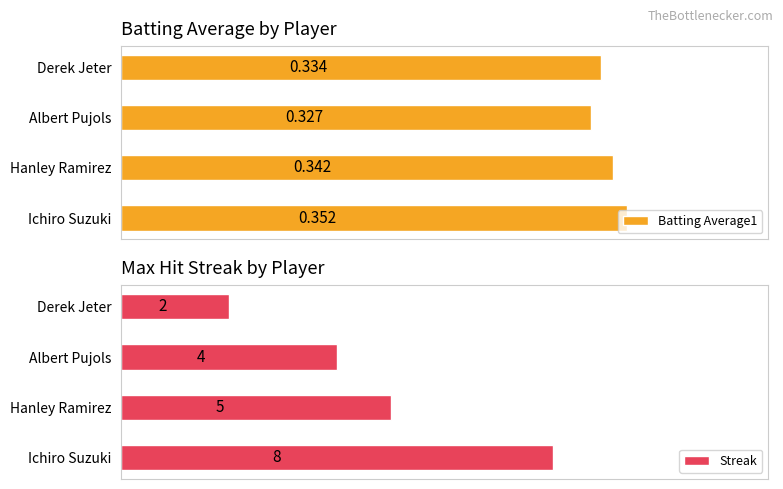

At which label is Streak closest to 5?

Hanley Ramirez